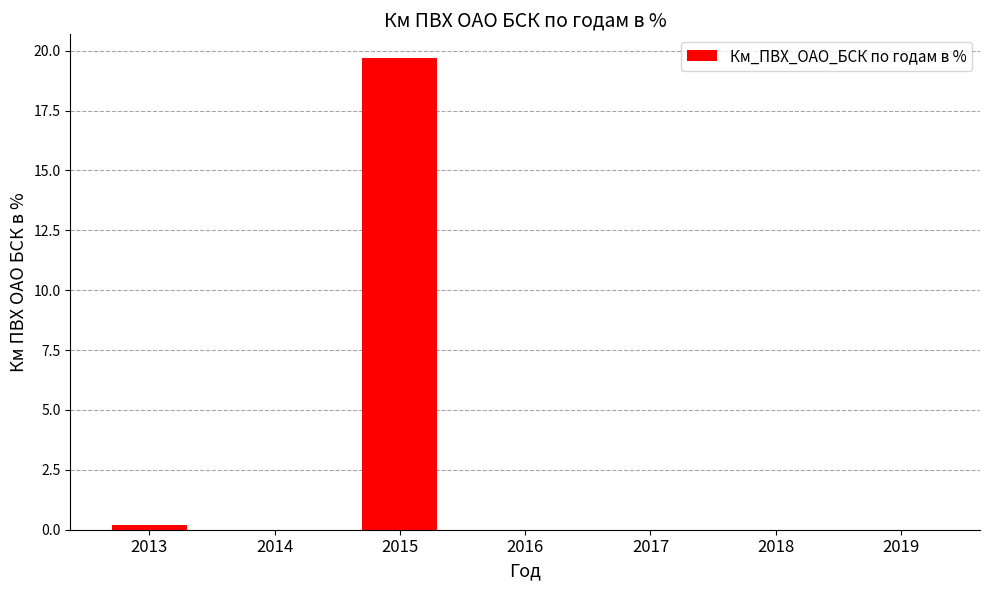

Read the value at 2015.

19.7